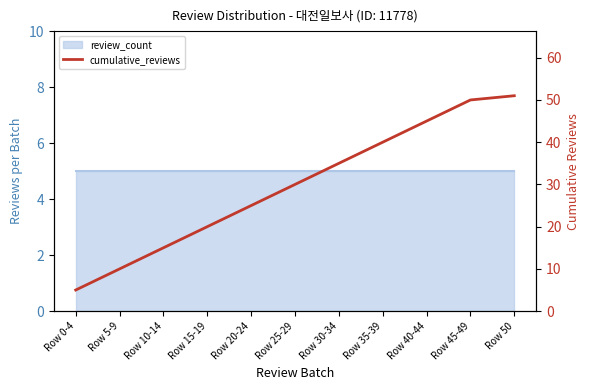

What is the average value?

30